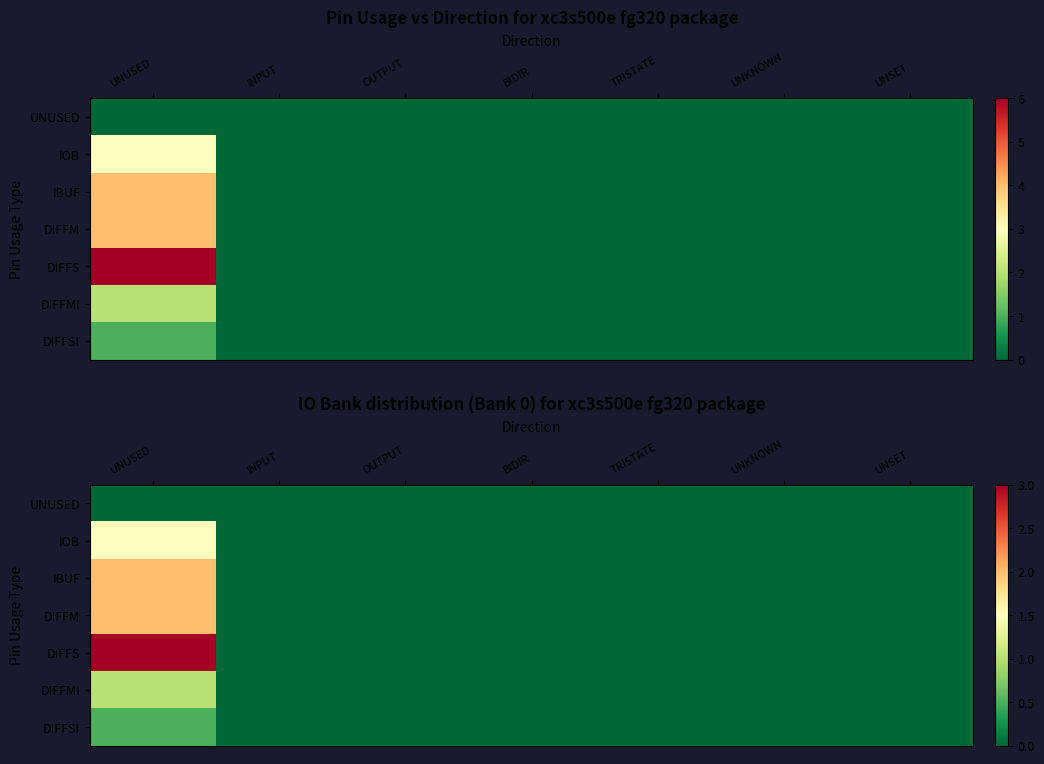

At how many categories does at least one series exceed 2?

1